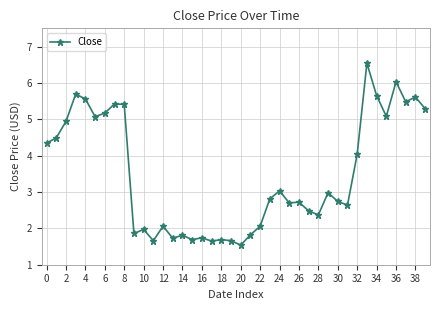

What is the average value?

3.5